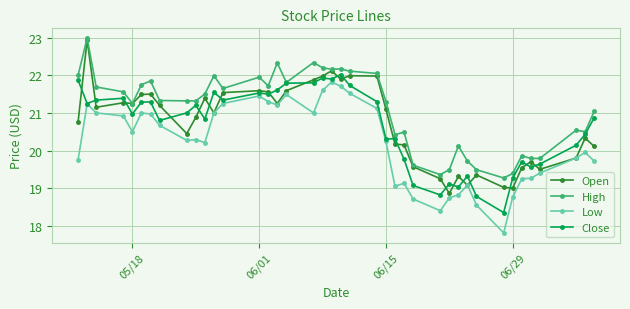

What is the highest value of the Low series?

21.8